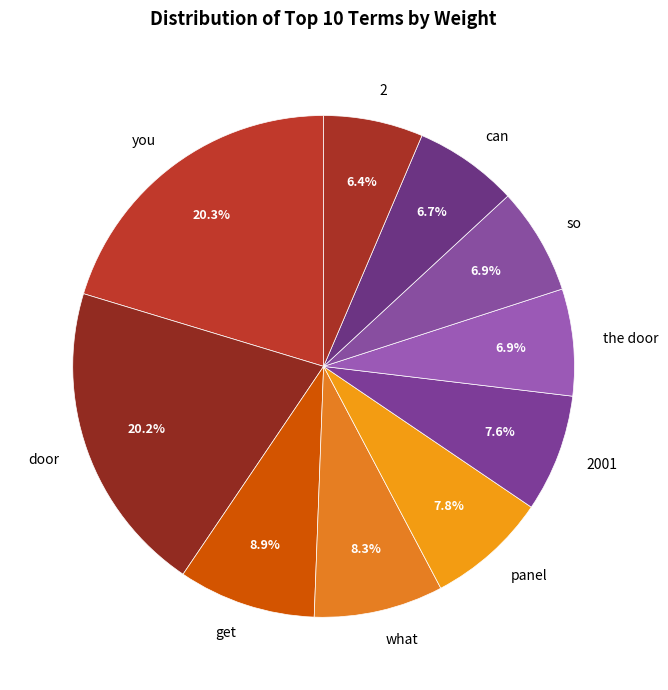

What percentage is NOT represented by can?

93.3%